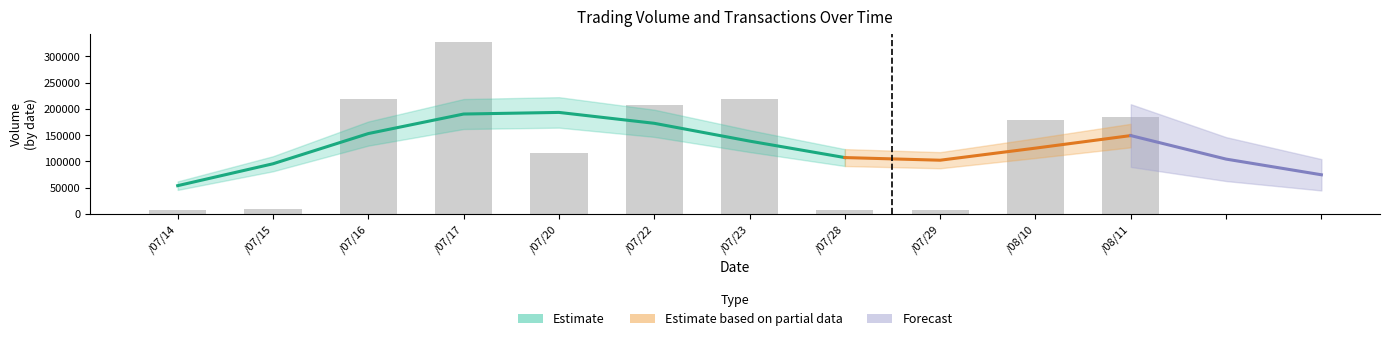

How many data points are less than 179250?

5